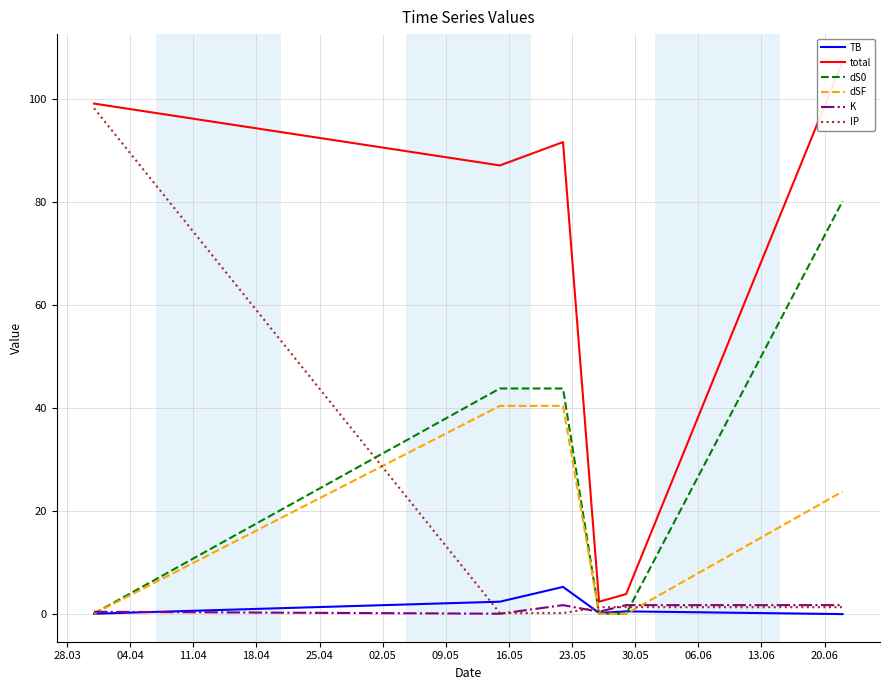

What position from the left is 02.05?

6